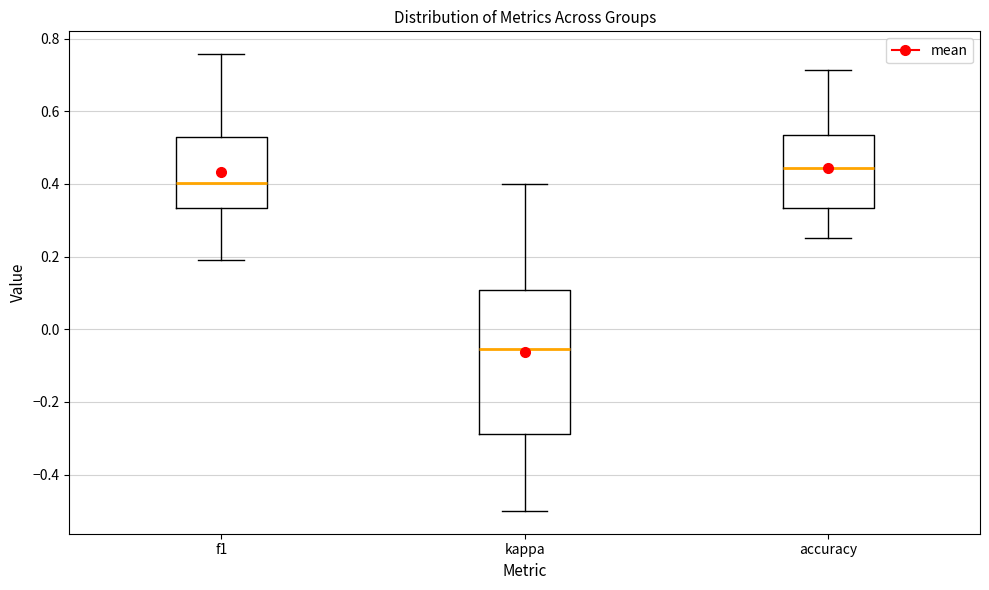

Which box's median line is the highest?

accuracy